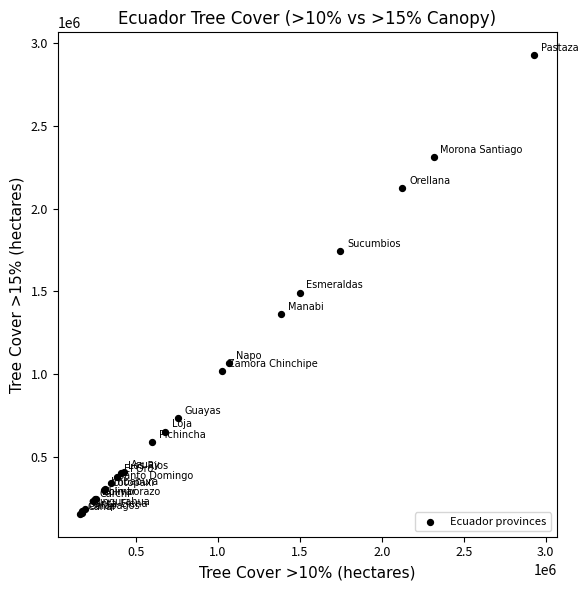

What Y value in the scatter plot is closest to 1540892?

1492090.9